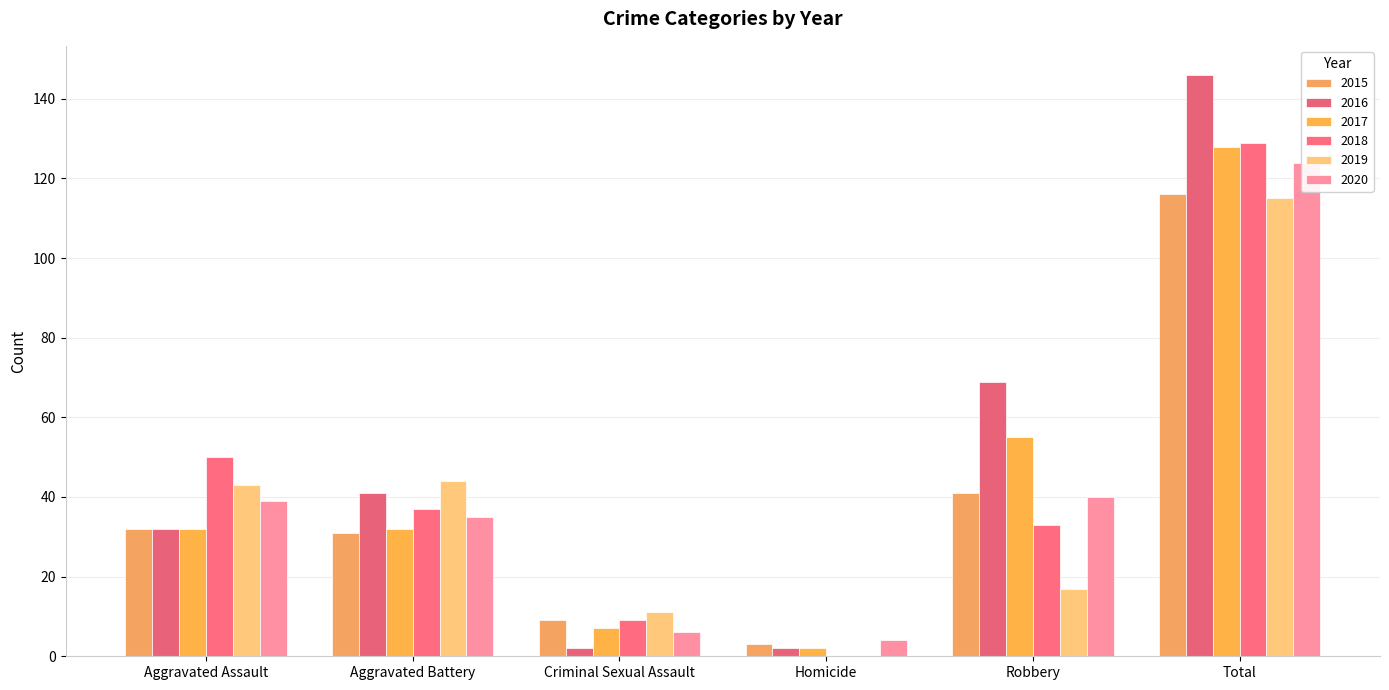

What is the sum of all 2019 values?

230